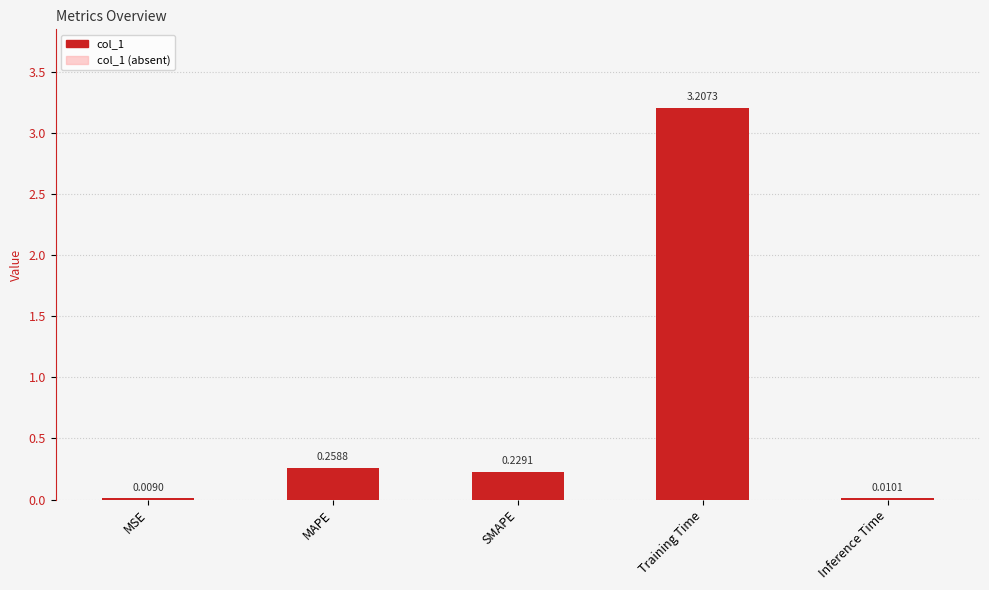

How many categories are shown in the chart?

5